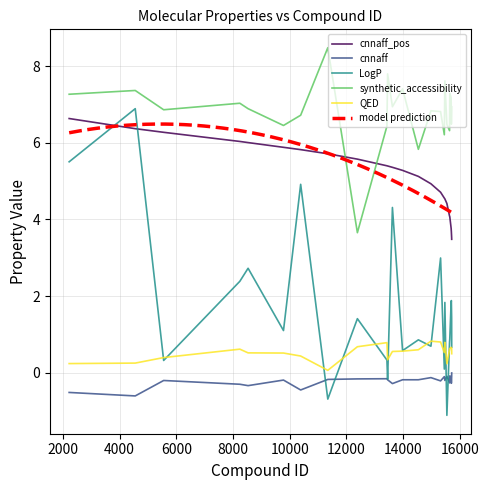

True or false: QED and synthetic_accessibility intersect in this chart.

False